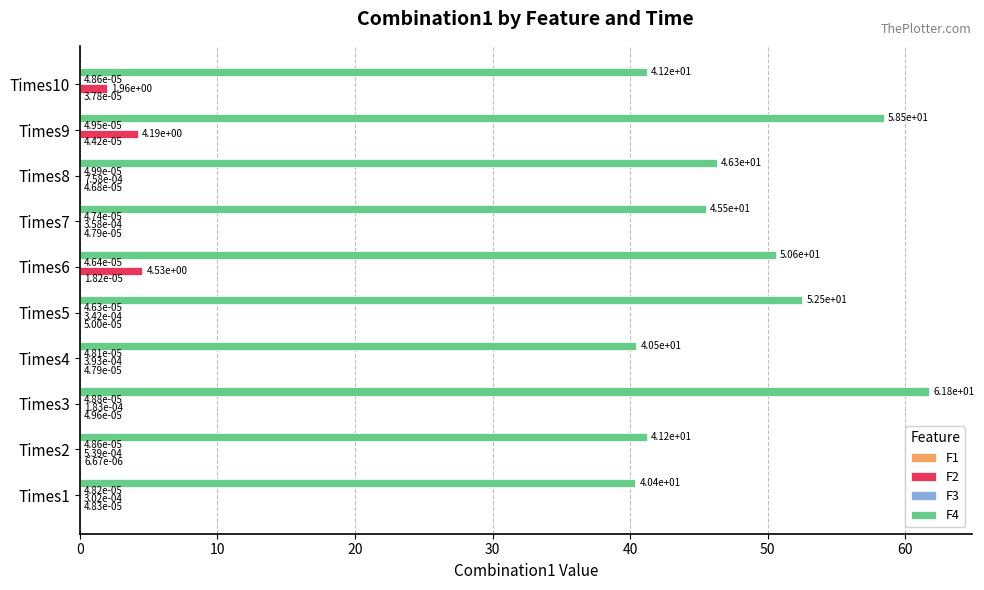

Which series changed the most between Times2 and Times4?

F4